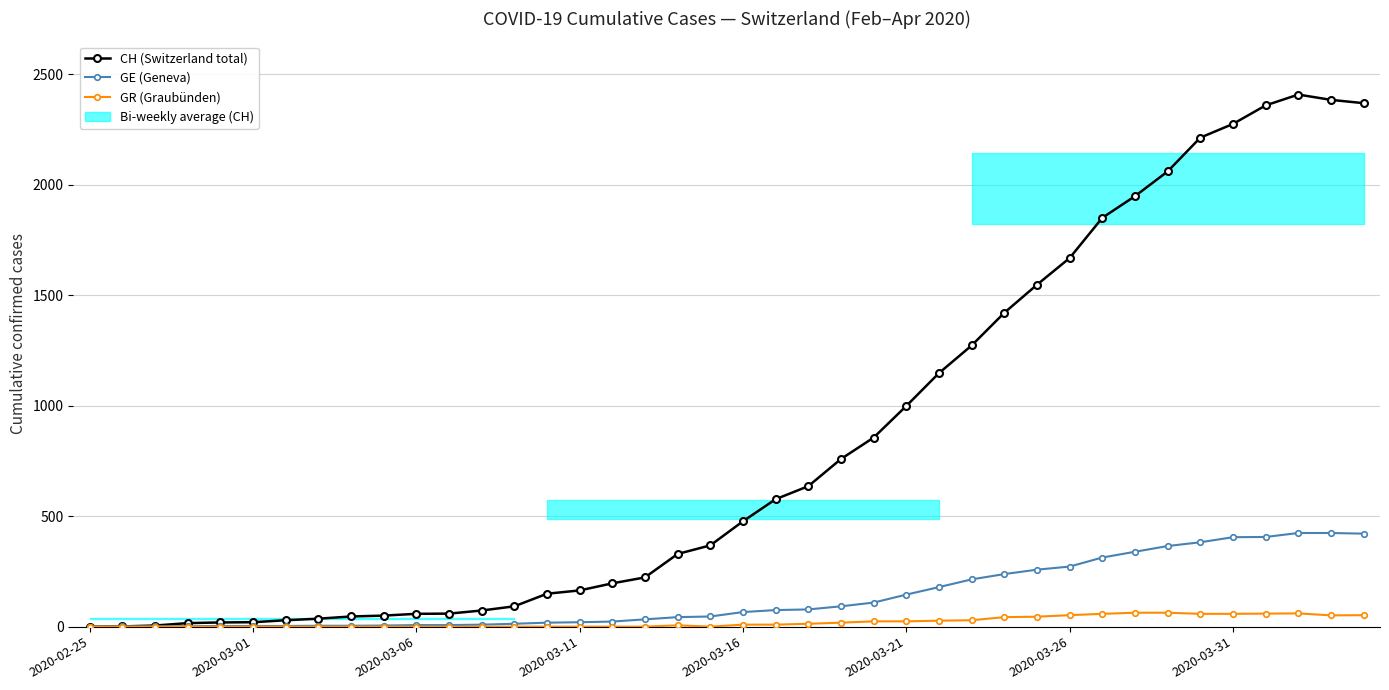

True or false: GE (Geneva) and CH (Switzerland total) intersect in this chart.

False